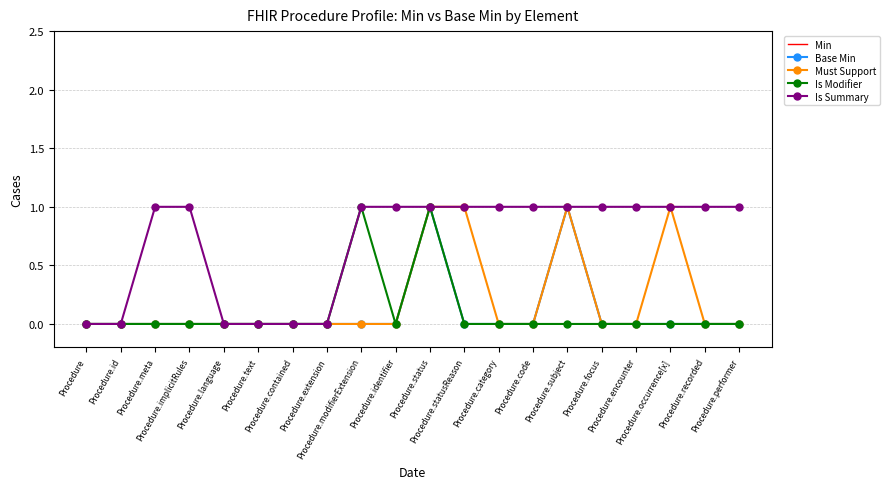

Between Procedure.language and Procedure.recorded, which series saw the biggest shift?

Is Summary